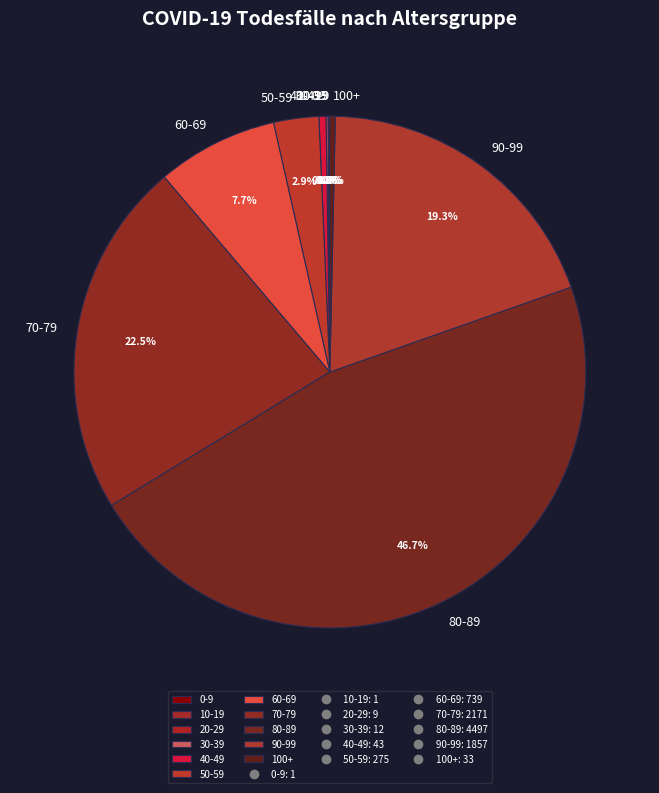

Does any single category account for the majority?

No